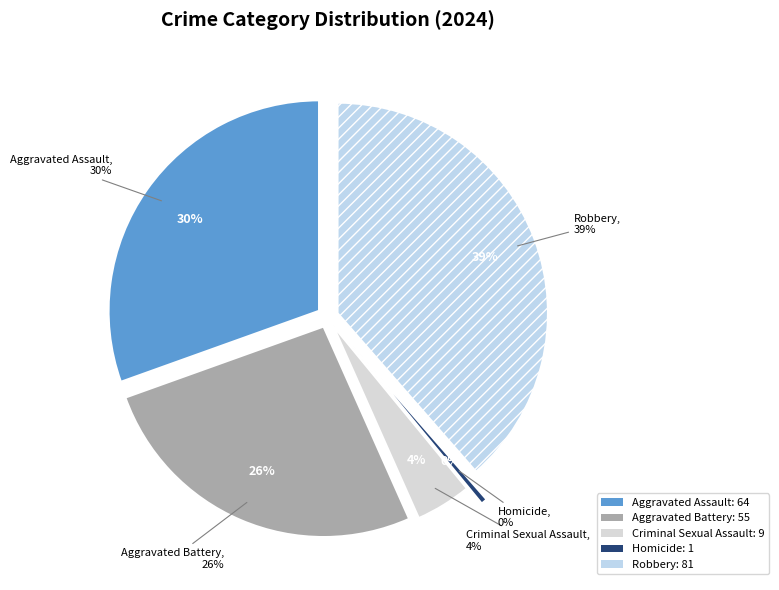

What is the ratio of the value at Aggravated Assault to the value at Robbery?

0.8